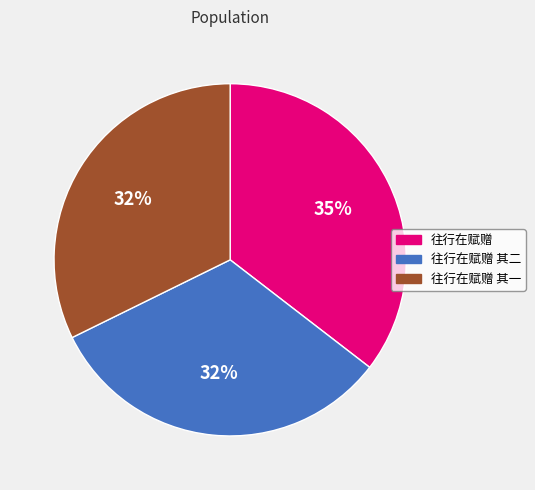

Approximately how many times larger is the value at 往行在赋赠 compared to 往行在赋赠 其二?

1.1